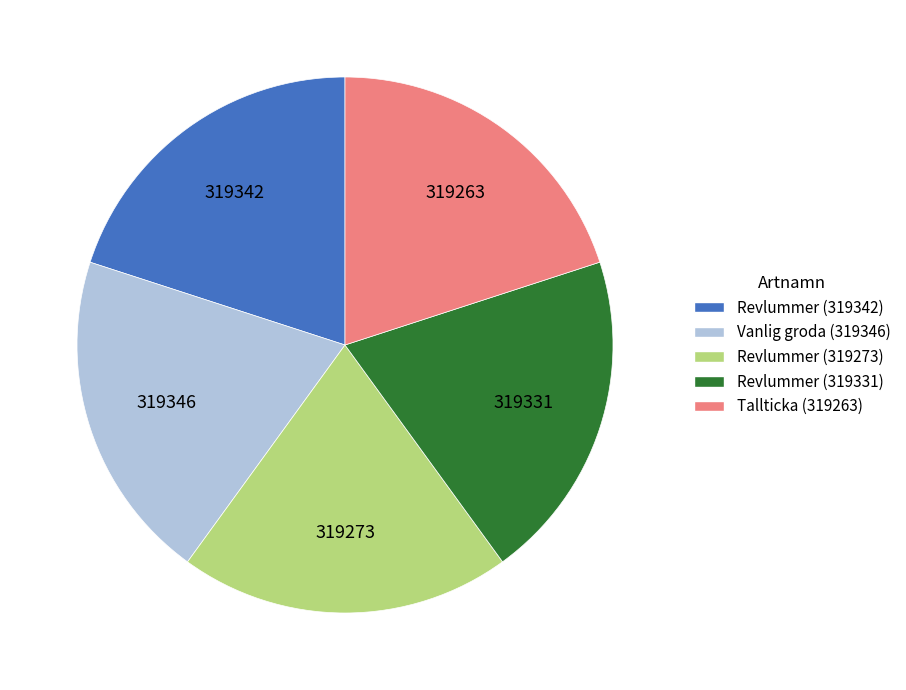

The Revlummer (319342) slice represents 27% of the pie. True or false?

False